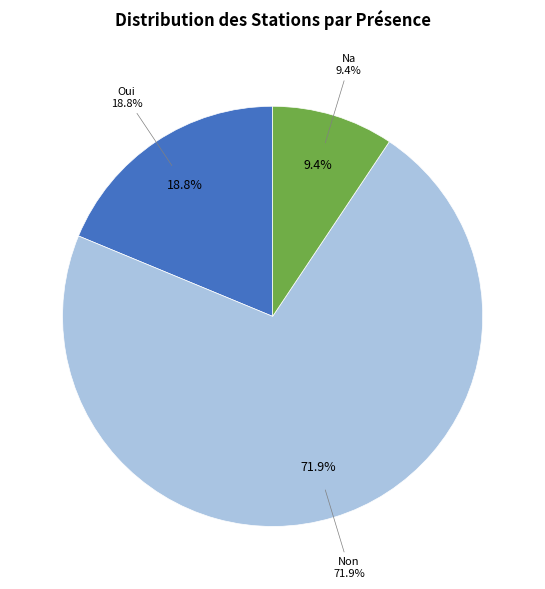

To the nearest percent, what is the combined percentage of Non and Na?

81%